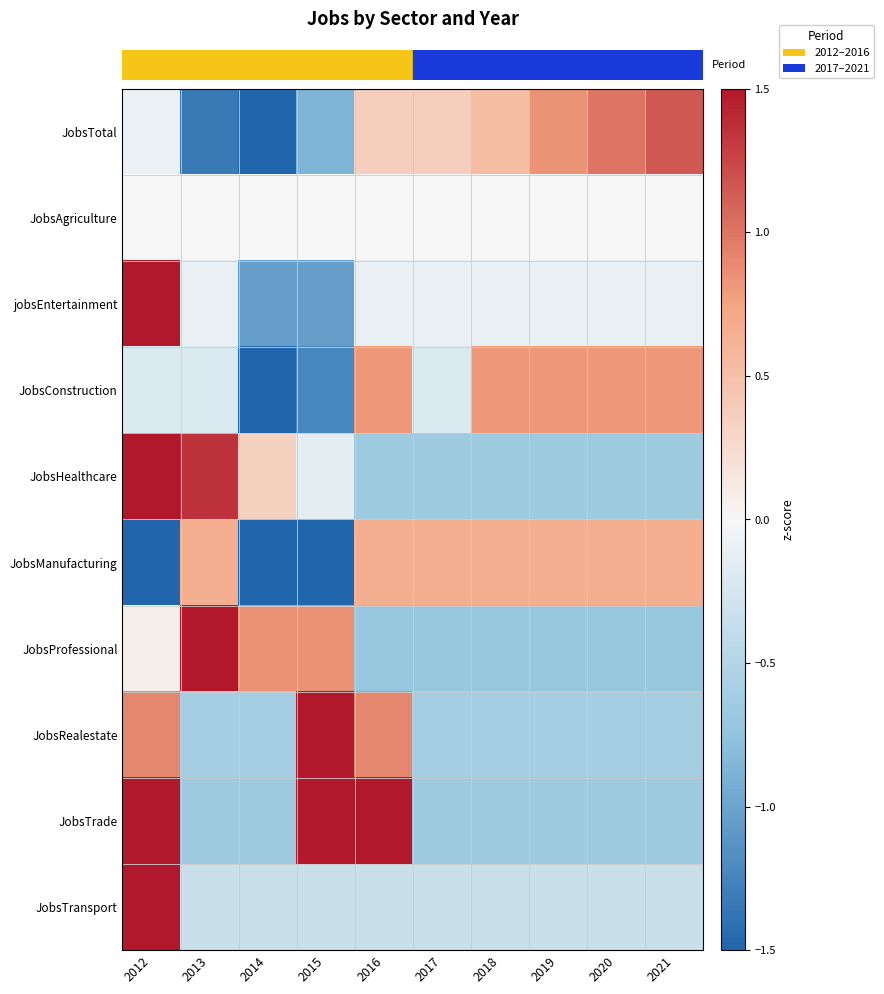

Reading right to left, transcribe all the data shown in this chart.

row_0: 2021=1.2	2020=1.0	2019=0.8	2018=0.5	2017=0.4	2016=0.4	2015=-0.9	2014=-2.0	2013=-1.3	2012=-0.1
row_1: 2021=0.0	2020=0.0	2019=0.0	2018=0.0	2017=0.0	2016=0.0	2015=0.0	2014=0.0	2013=0.0	2012=0.0
row_2: 2021=-0.1	2020=-0.1	2019=-0.1	2018=-0.1	2017=-0.1	2016=-0.1	2015=-1.1	2014=-1.1	2013=-0.1	2012=2.8
row_3: 2021=0.8	2020=0.8	2019=0.8	2018=0.8	2017=-0.2	2016=0.8	2015=-1.2	2014=-2.2	2013=-0.2	2012=-0.2
row_4: 2021=-0.6	2020=-0.6	2019=-0.6	2018=-0.6	2017=-0.6	2016=-0.6	2015=-0.1	2014=0.3	2013=1.3	2012=2.3
row_5: 2021=0.7	2020=0.7	2019=0.7	2018=0.7	2017=0.7	2016=0.7	2015=-1.5	2014=-1.5	2013=0.7	2012=-1.5
row_6: 2021=-0.7	2020=-0.7	2019=-0.7	2018=-0.7	2017=-0.7	2016=-0.7	2015=0.8	2014=0.8	2013=2.4	2012=0.1
row_7: 2021=-0.6	2020=-0.6	2019=-0.6	2018=-0.6	2017=-0.6	2016=0.9	2015=2.4	2014=-0.6	2013=-0.6	2012=0.9
row_8: 2021=-0.7	2020=-0.7	2019=-0.7	2018=-0.7	2017=-0.7	2016=1.5	2015=1.5	2014=-0.7	2013=-0.7	2012=1.5
row_9: 2021=-0.3	2020=-0.3	2019=-0.3	2018=-0.3	2017=-0.3	2016=-0.3	2015=-0.3	2014=-0.3	2013=-0.3	2012=3.0